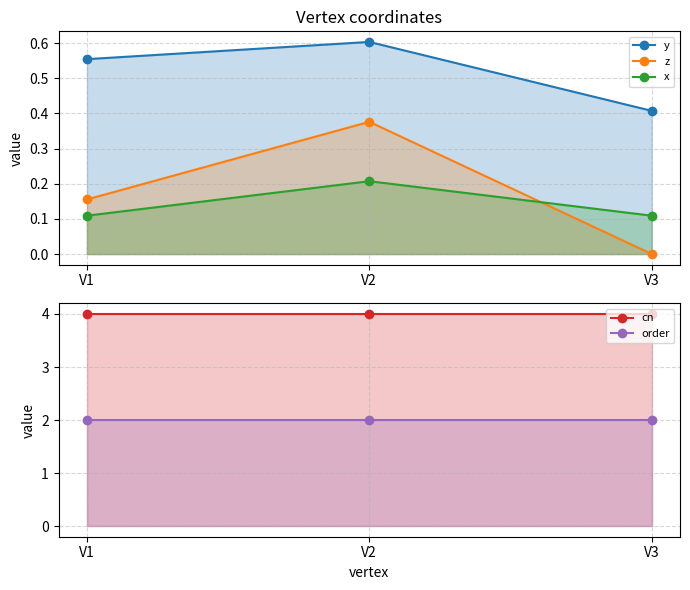

List the labels in order of y value, smallest first.

V3, V1, V2